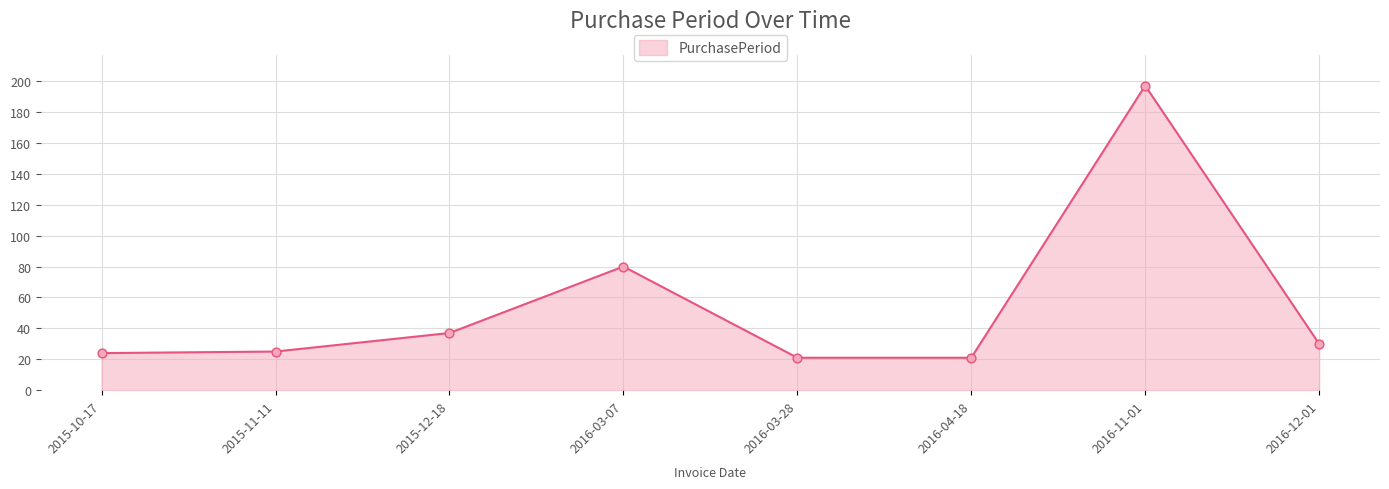

Between 2016-11-01 and 2016-04-18, which is larger?

2016-11-01